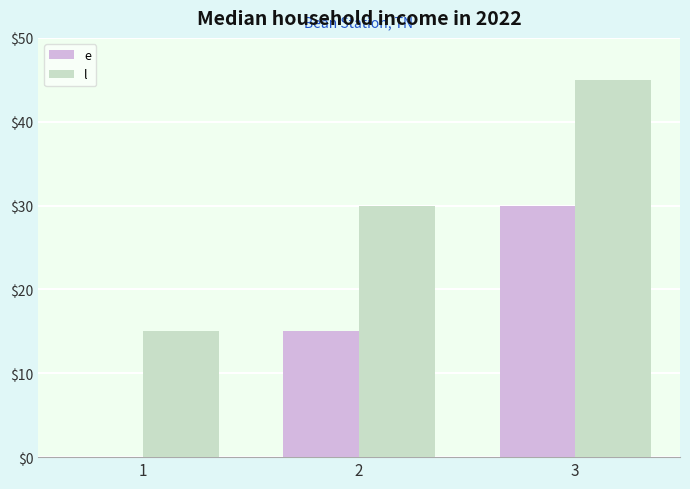

Which series has the largest total across all categories?

l